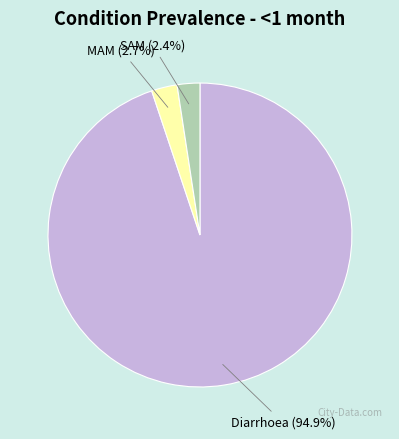

What percentage is the SAM slice, to the nearest percent?

2%